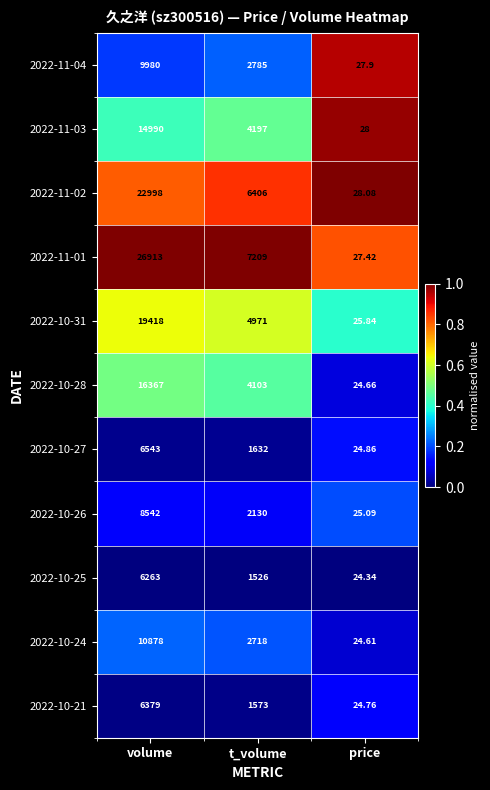

Rank the categories by 2022-10-26 value from lowest to highest.

price, t_volume, volume